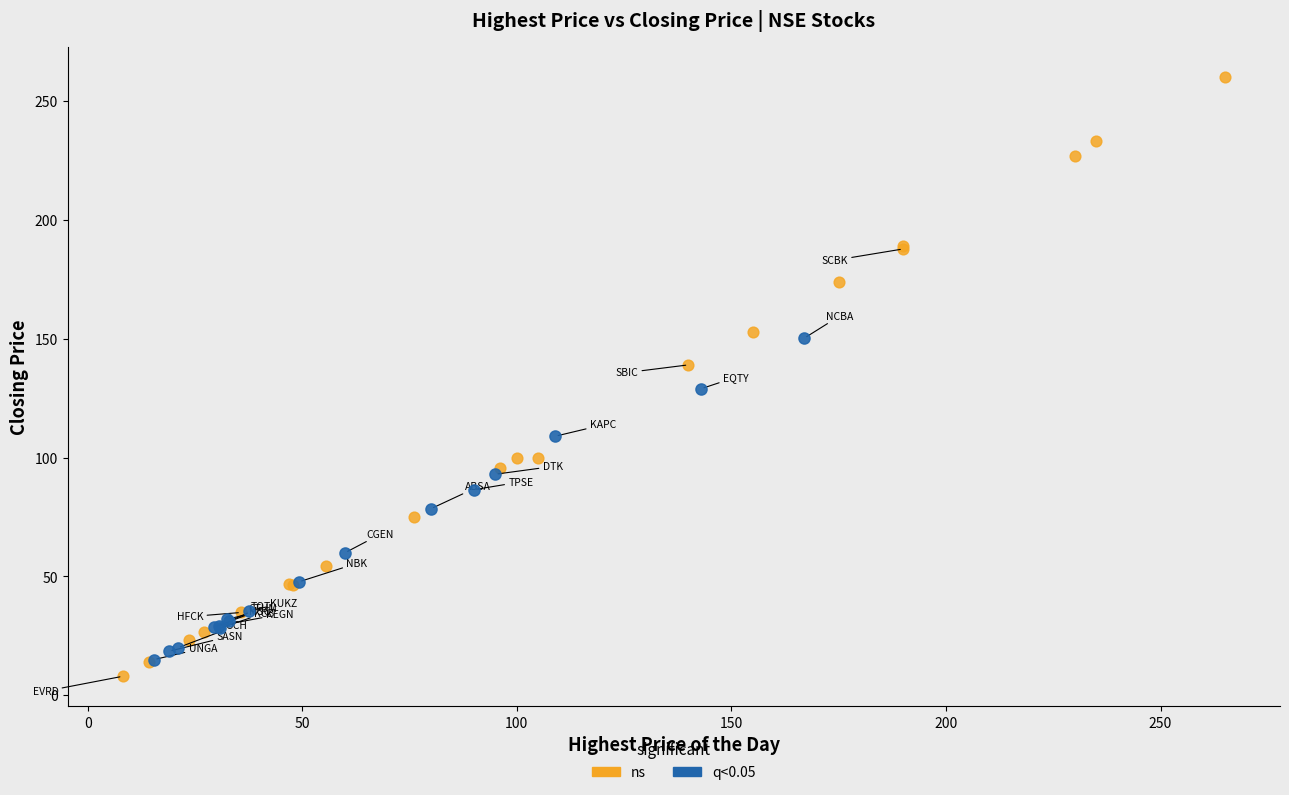

Which series reaches the maximum Y coordinate?

ns